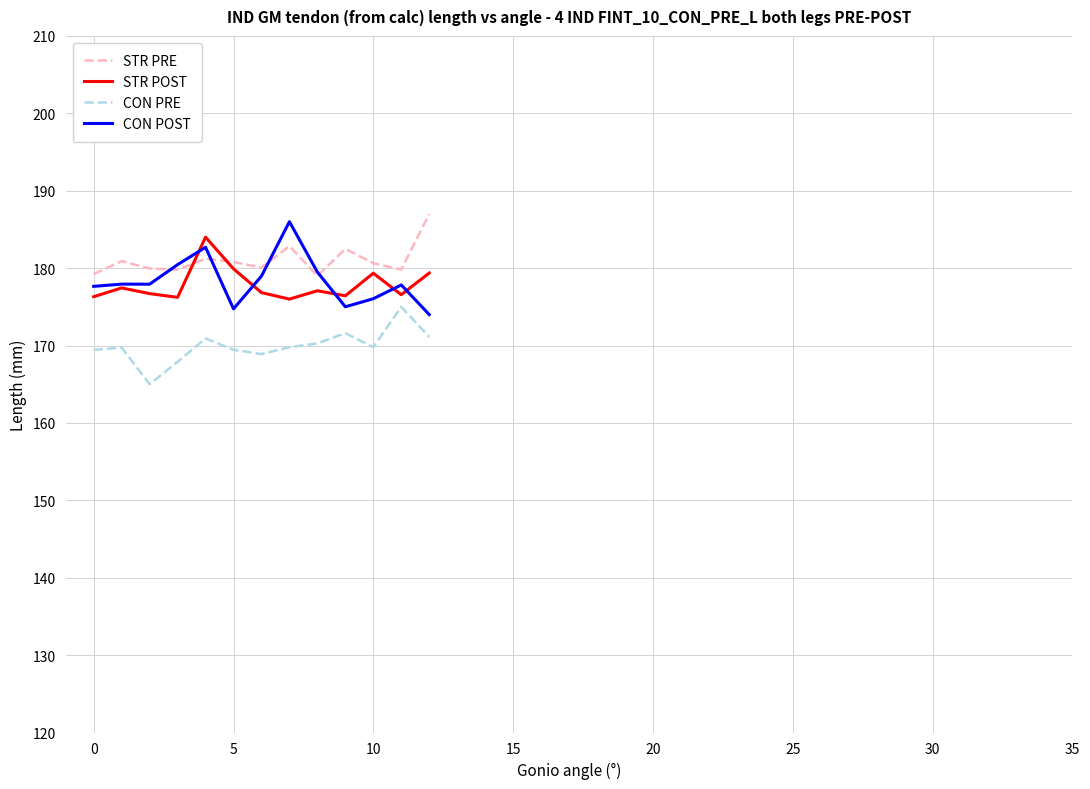

What is the maximum value shown in the chart?

187.0